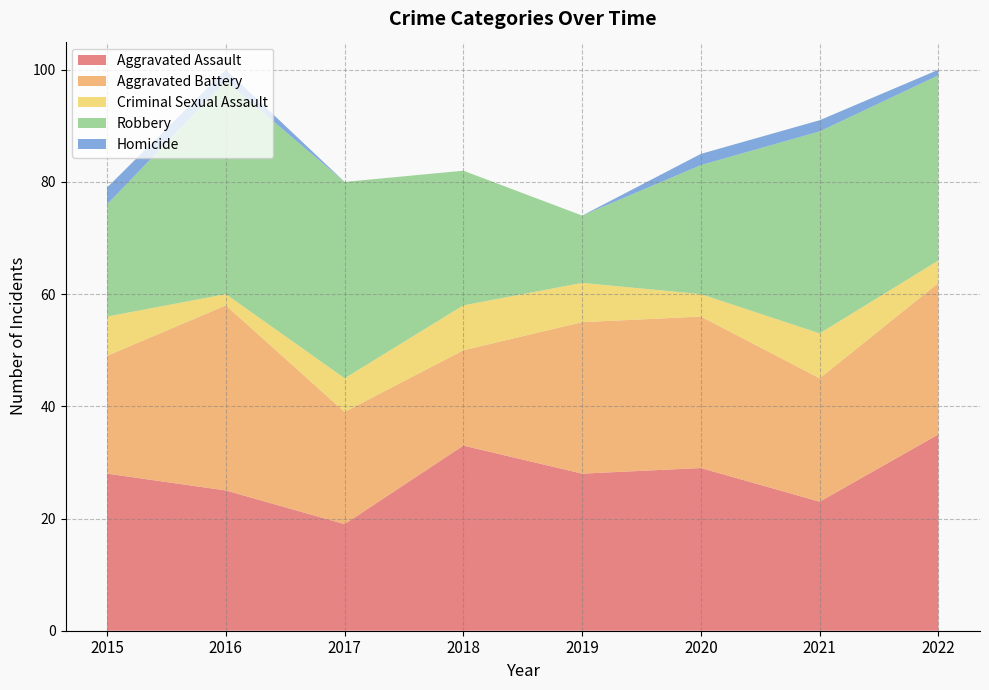

Reading right to left, what are all the values shown in this chart?

Aggravated Assault: 35	23	29	28	33	19	25	28
Aggravated Battery: 27	22	27	27	17	20	33	21
Criminal Sexual Assault: 4	8	4	7	8	6	2	7
Robbery: 33	36	23	12	24	35	38	20
Homicide: 1	2	2	0	0	0	2	3